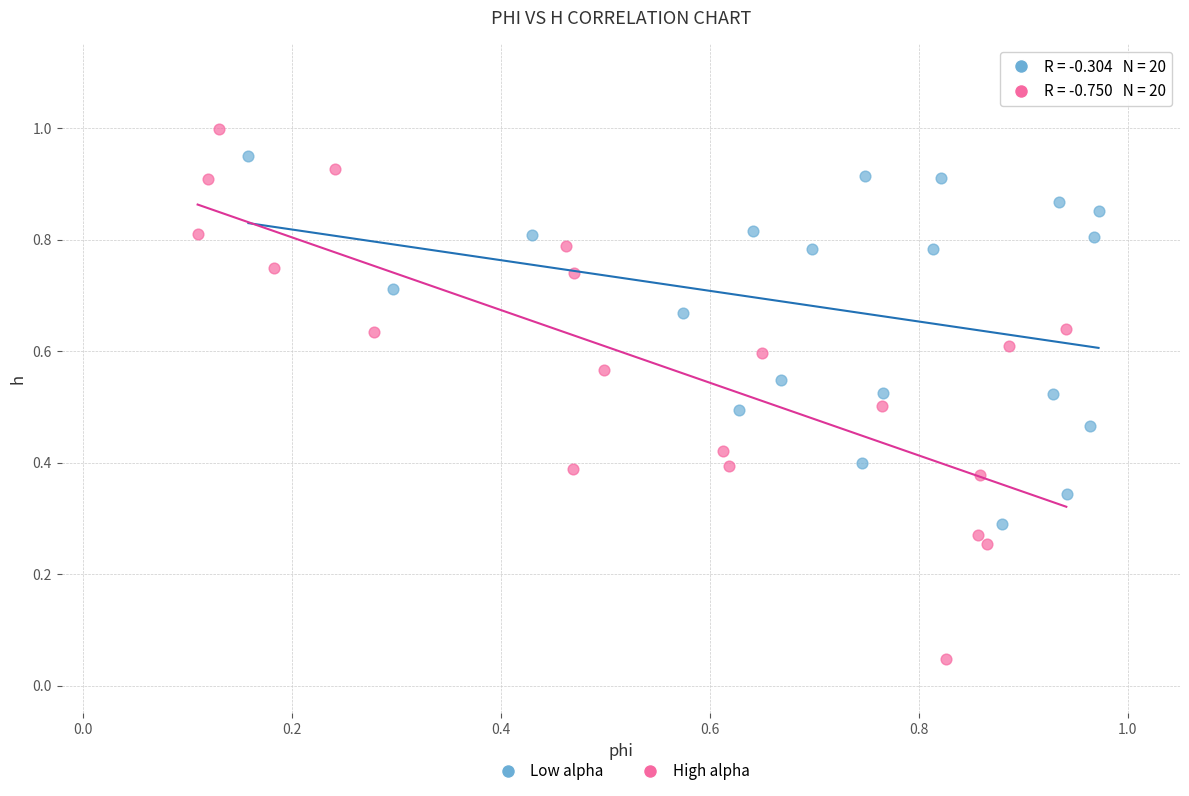

Which series has the widest spread of Y values?

High alpha